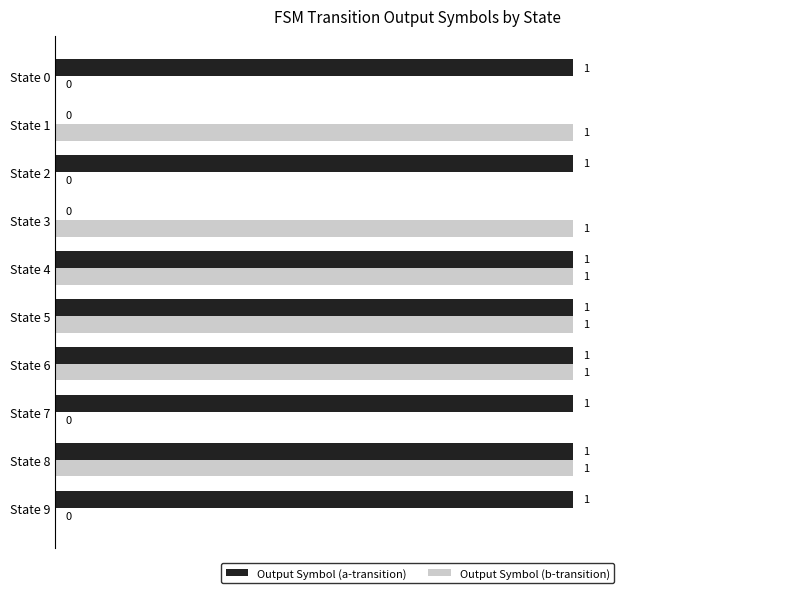

The Output Symbol (a-transition) series shows 2 at State 0. True or false?

False